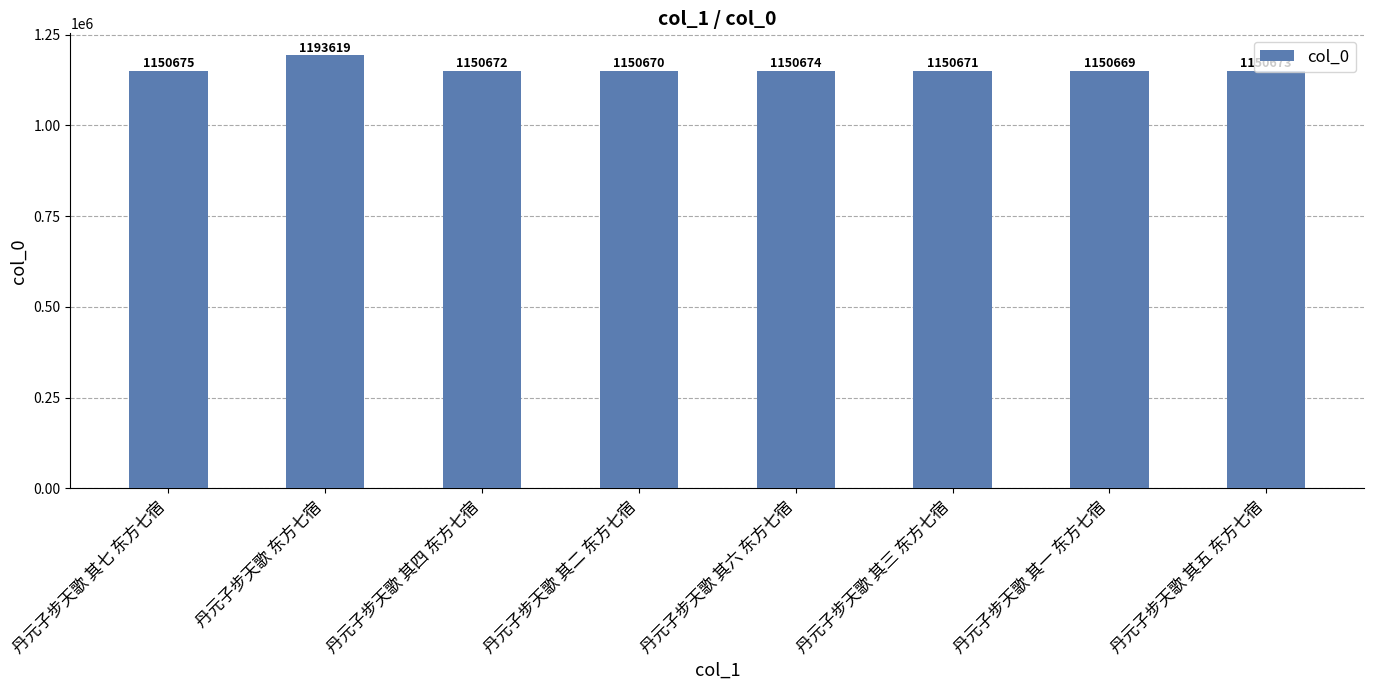

At which label does the data first exceed 1150673?

丹元子步天歌 其七 东方七宿